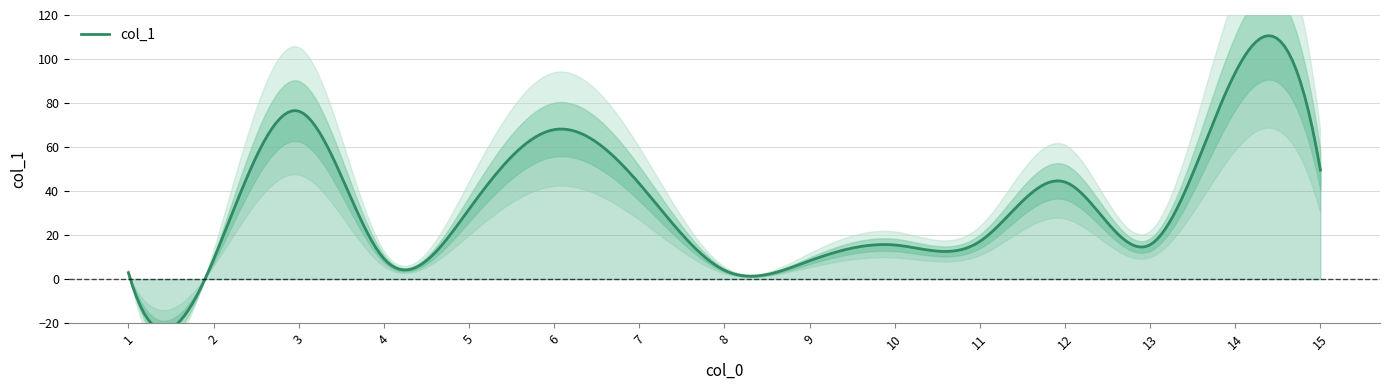

What is the value of the 15th point from the left?

49.5